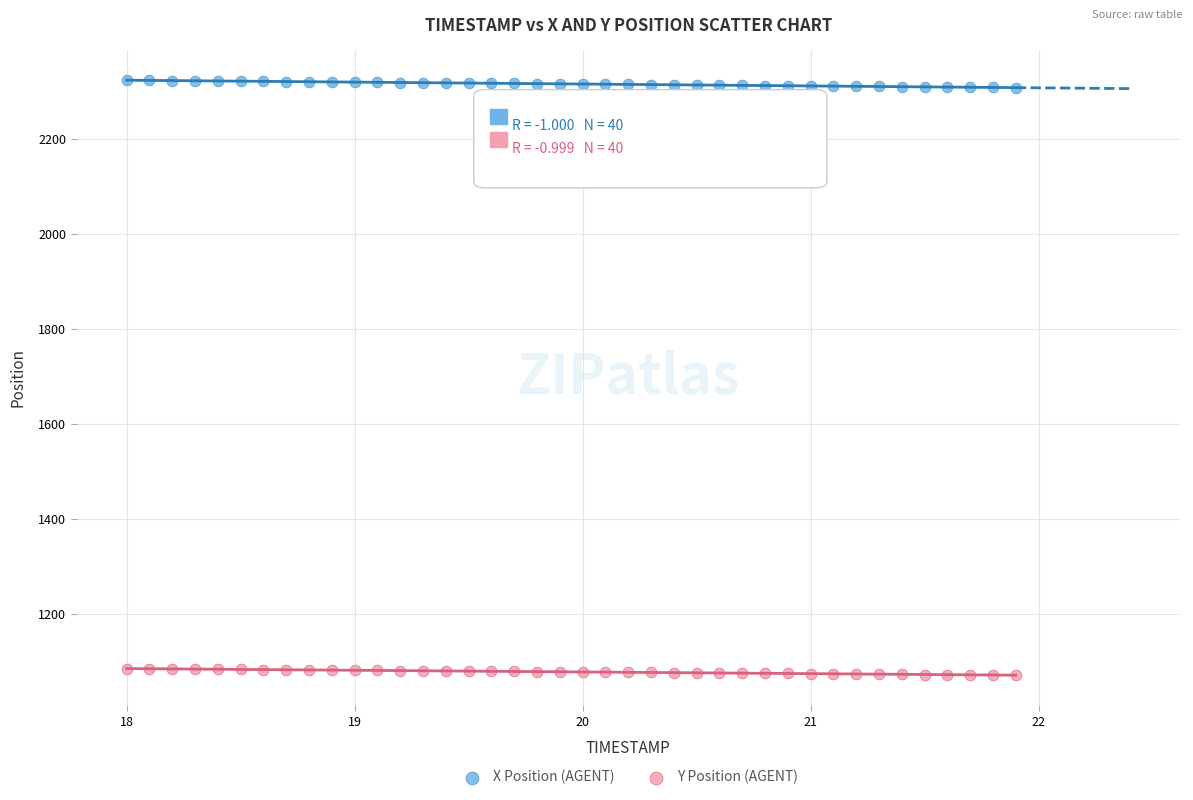

Across all data points, what is the range of Y values (max minus min)?

1252.9